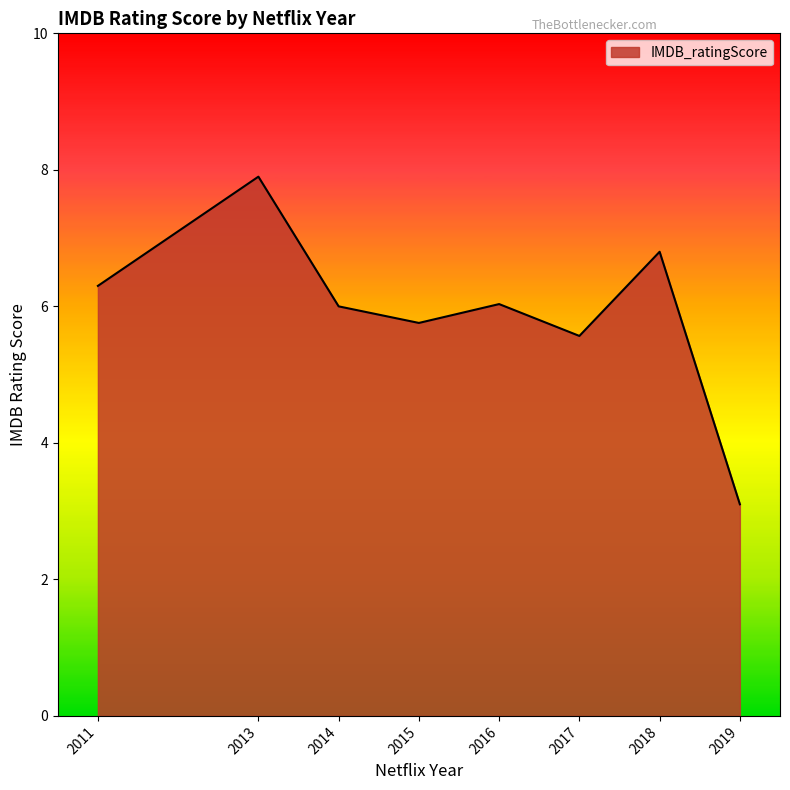

Where does the data first go above 6?

2011